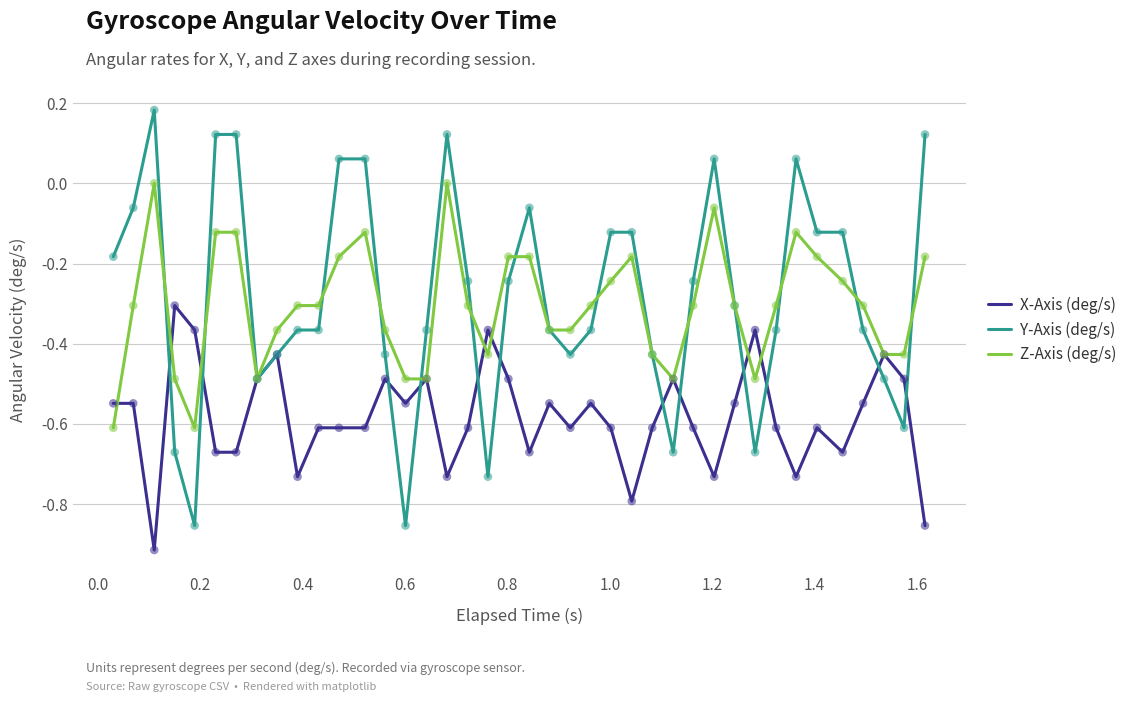

Which series has the widest spread of values?

Y-Axis (deg/s)